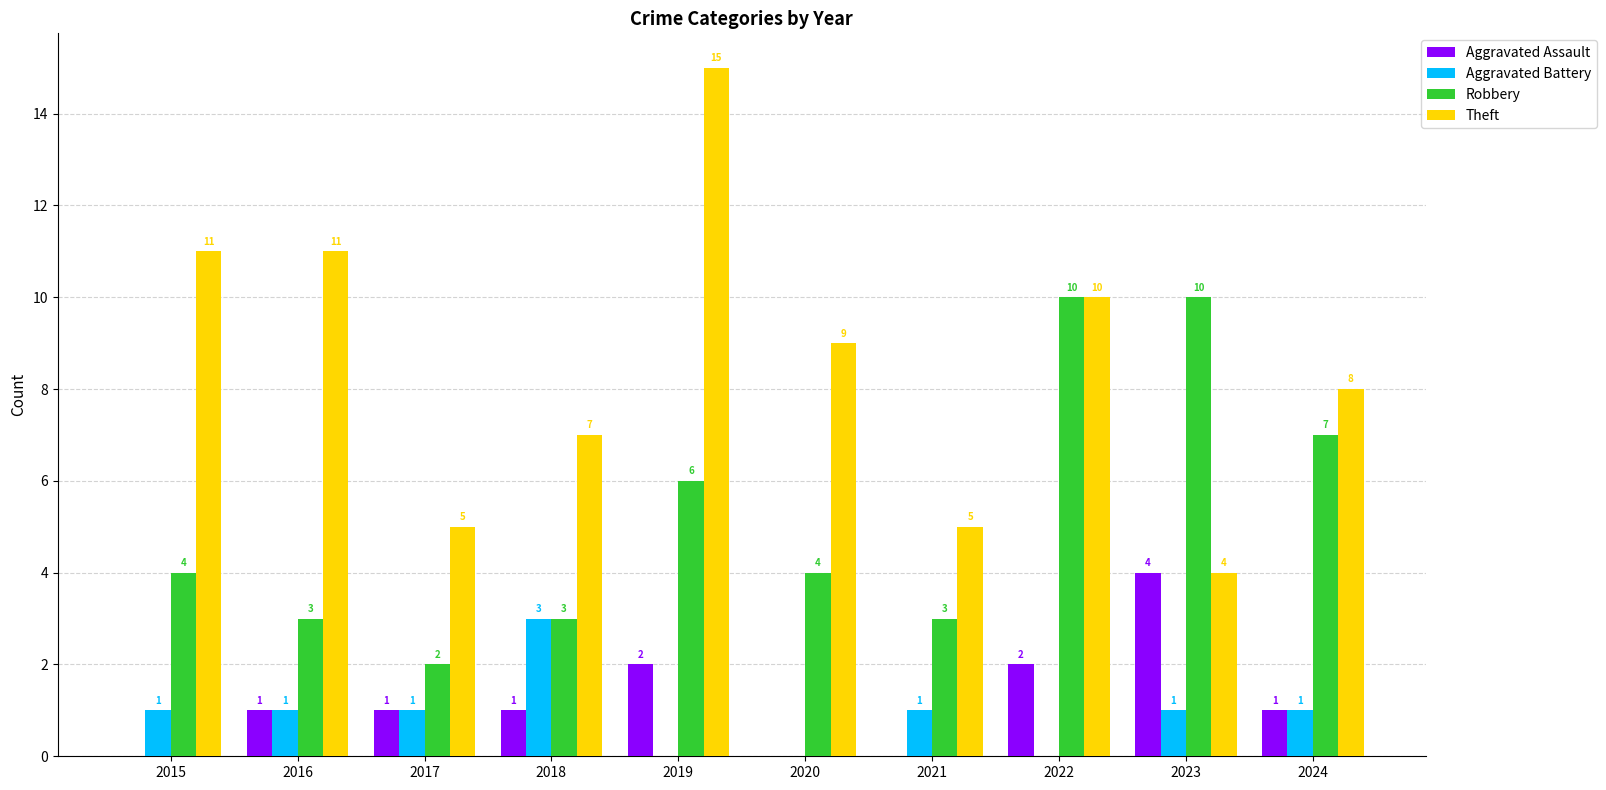

Which category has the highest value across all series?

2019